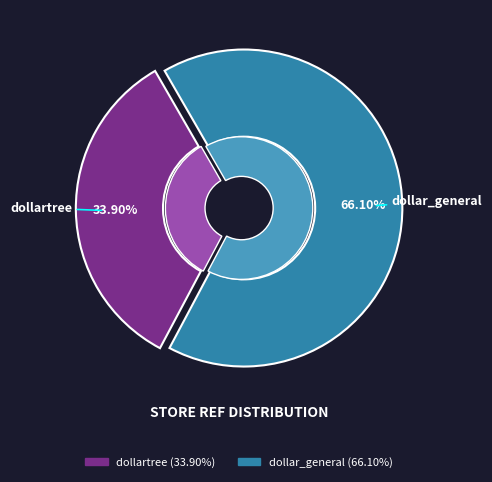

To the nearest percent, what is the combined percentage of dollartree and dollar_general?

100%